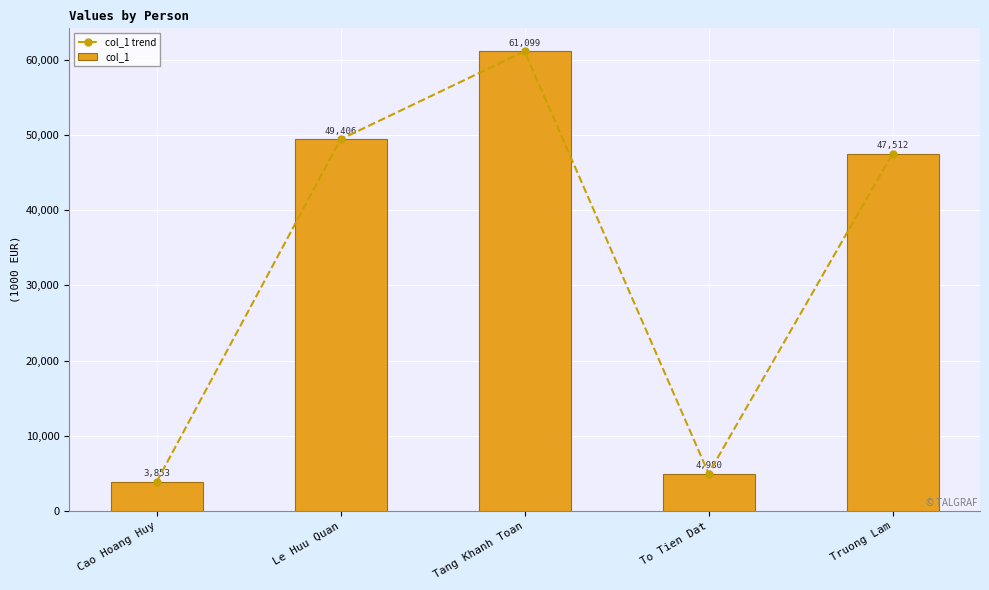

At which category is the sum across all series the highest?

Tang Khanh Toan